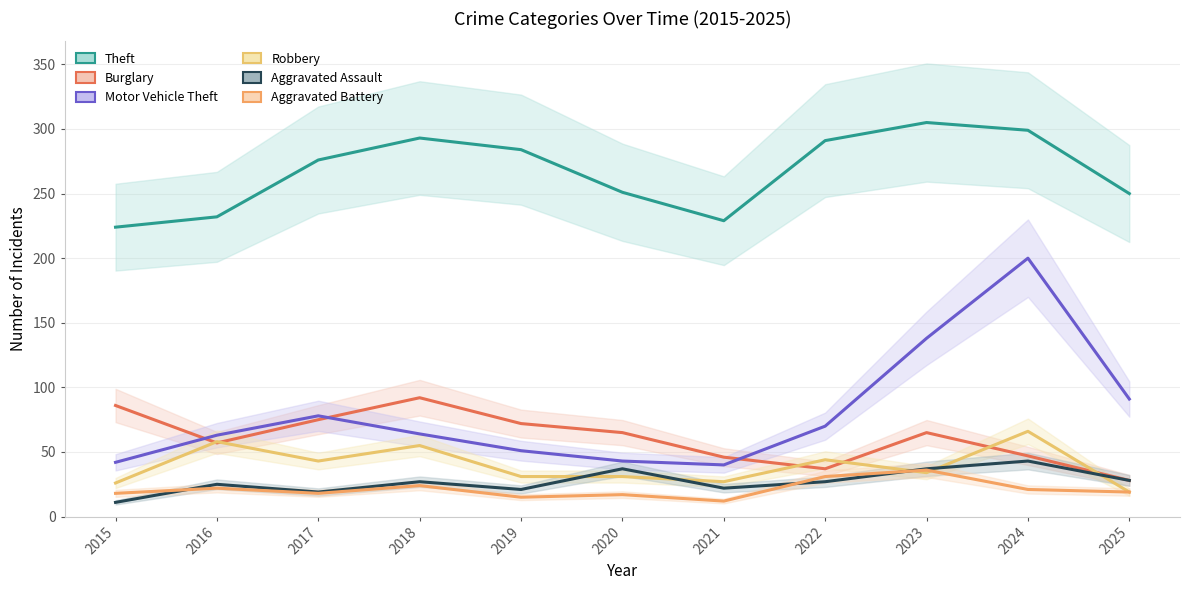

Which series has the largest total across all categories?

Theft